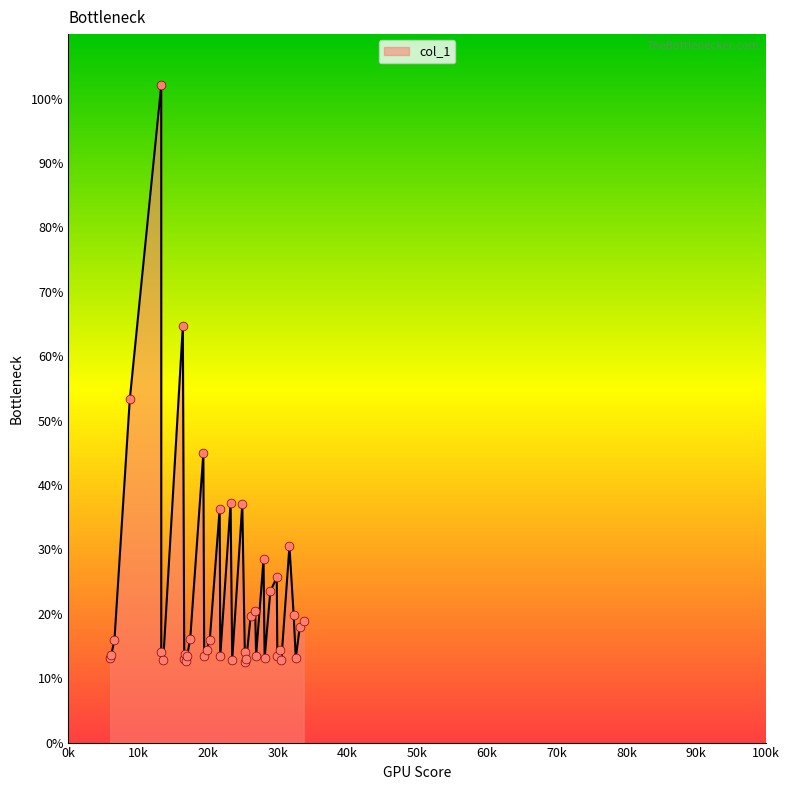

What is the change in value from 20277.4 to 27977.5?

+12.5